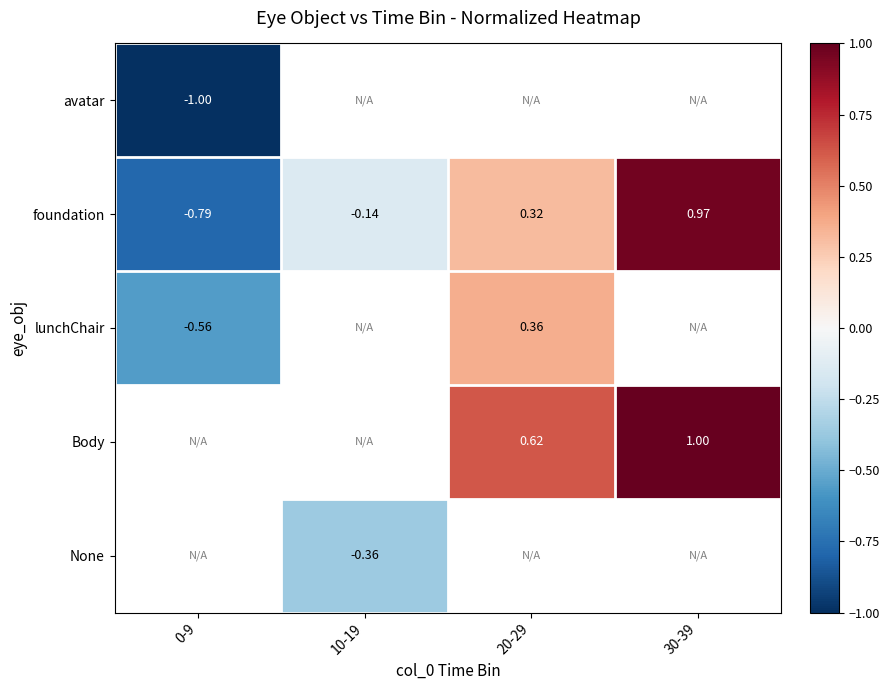

Is the value of lunchChair at 20-29 greater than the value of foundation at 10-19?

Yes